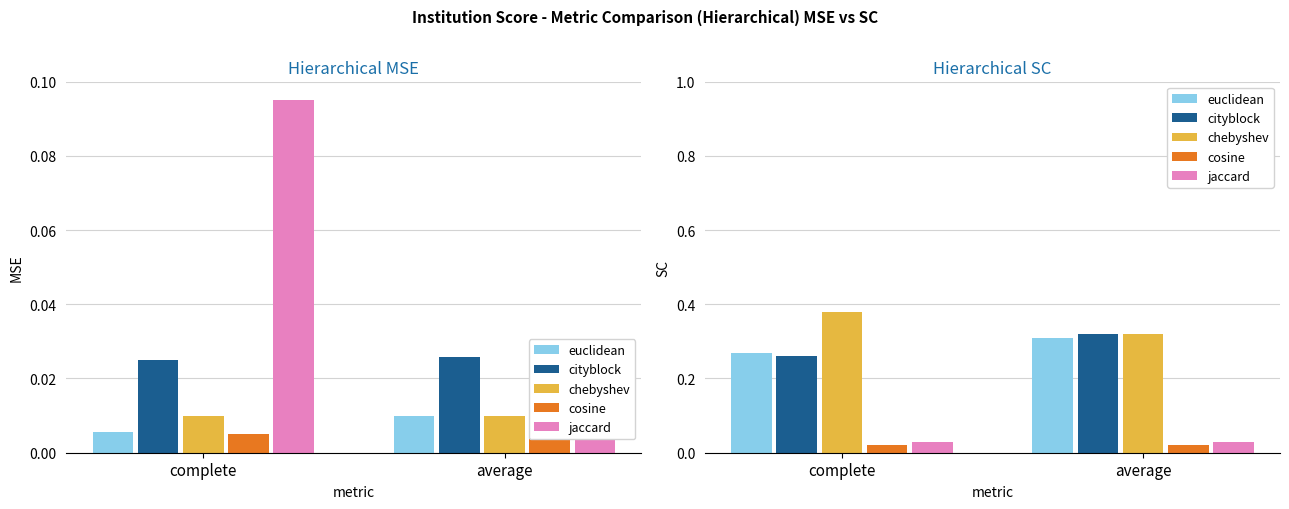

Which has a higher value, average or complete?

average